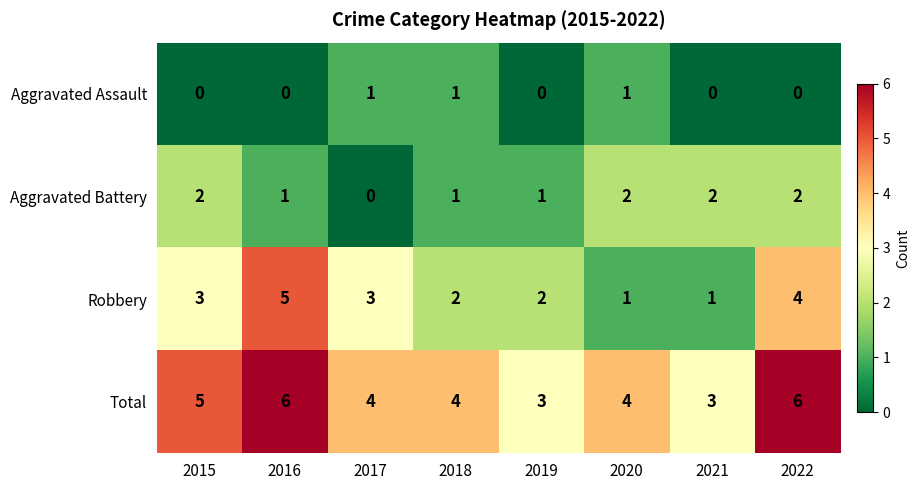

Which series has the largest range (max minus min)?

Robbery